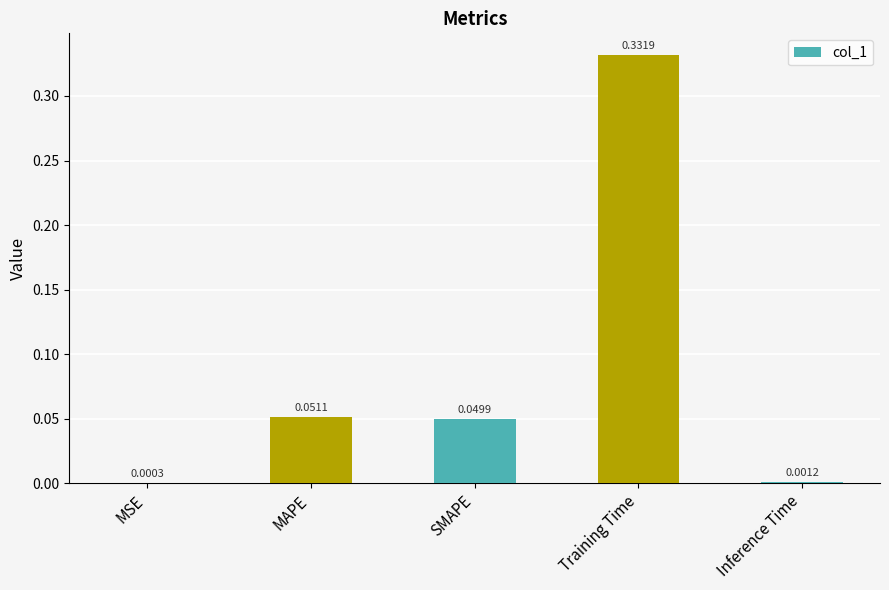

What is the sum of all values?

0.4